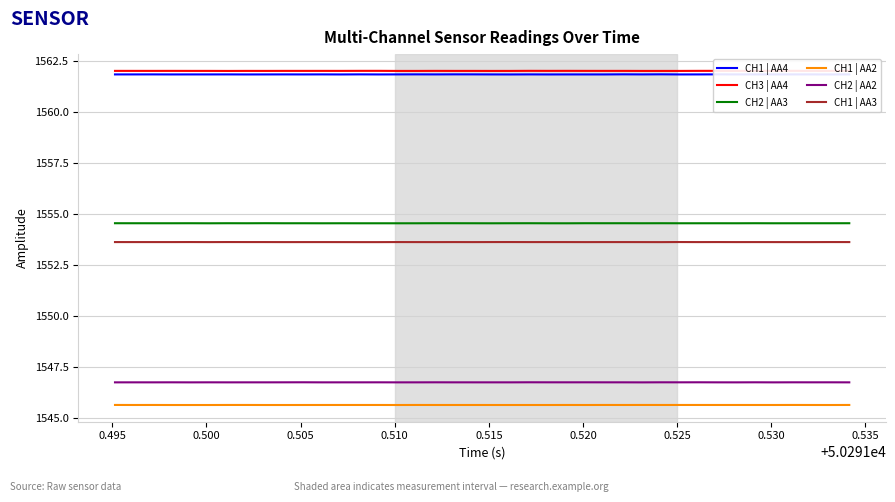

True or false: CH1 | AA4 and CH1 | AA2 intersect in this chart.

False